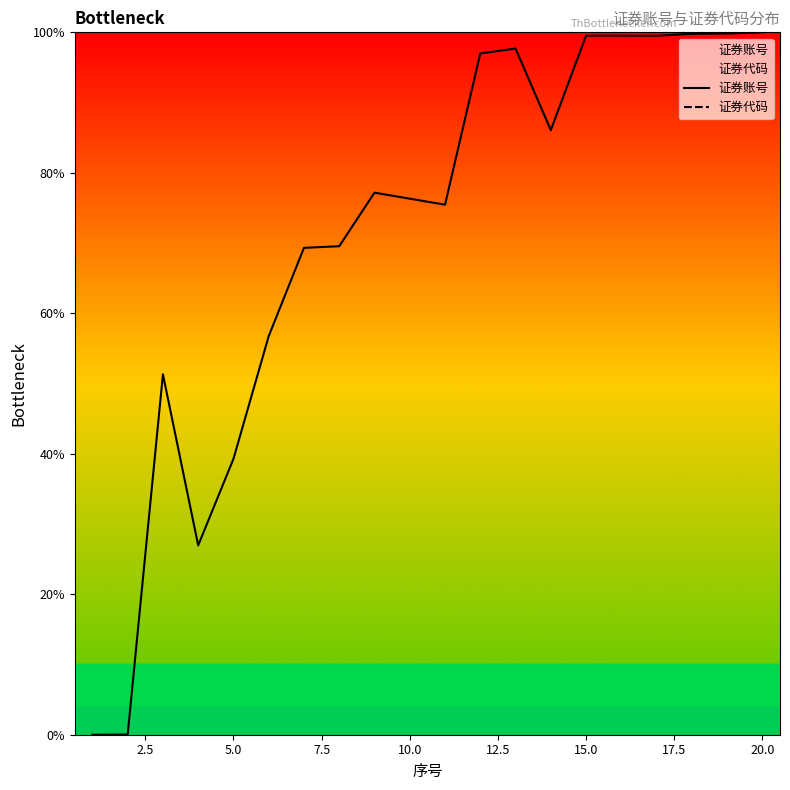

The value of 证券账号 at 15.0 is 66.8. True or false?

False